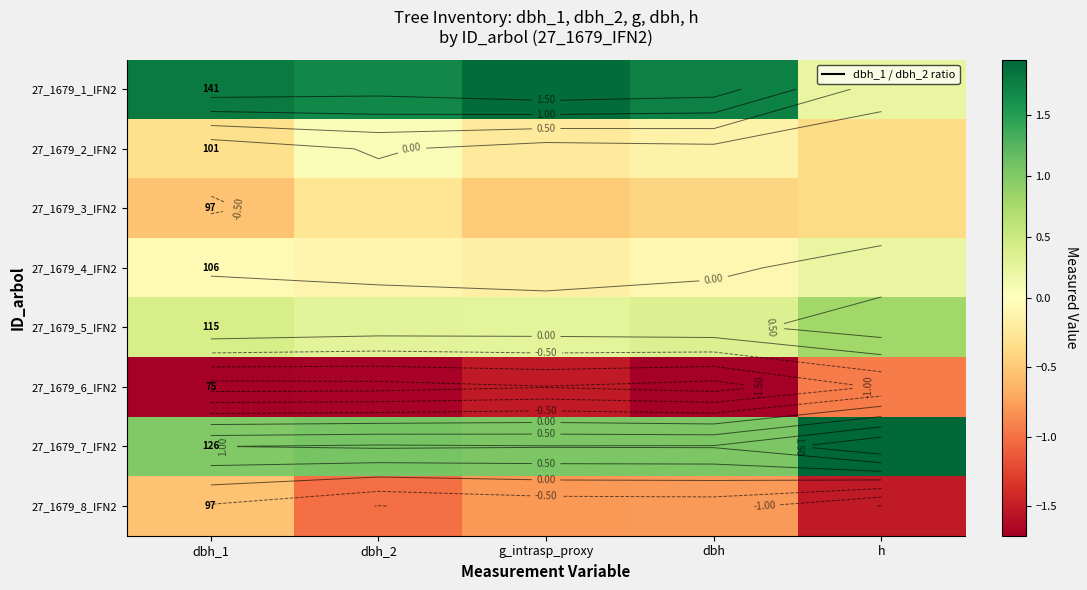

Is it true that 27_1679_8_IFN2 equals -1.0 at dbh_2?

True